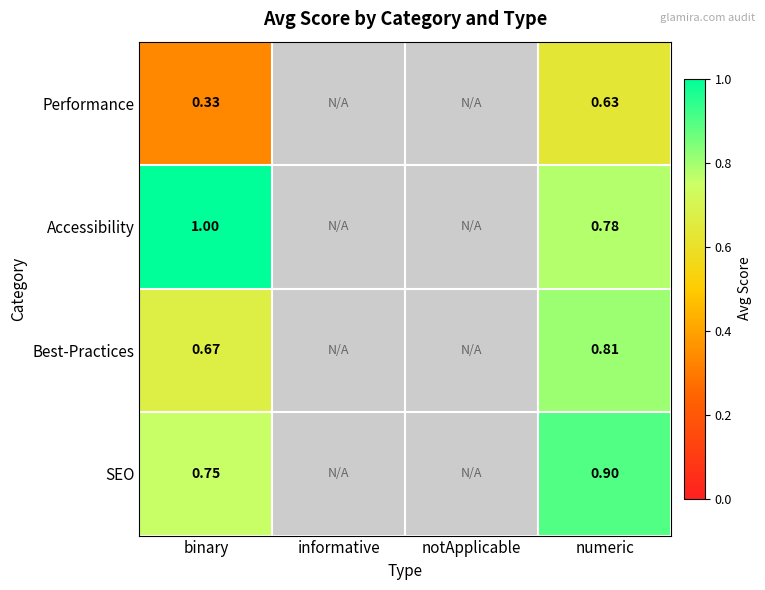

At binary, list the series in order from largest to smallest.

Accessibility, SEO, Best-Practices, Performance